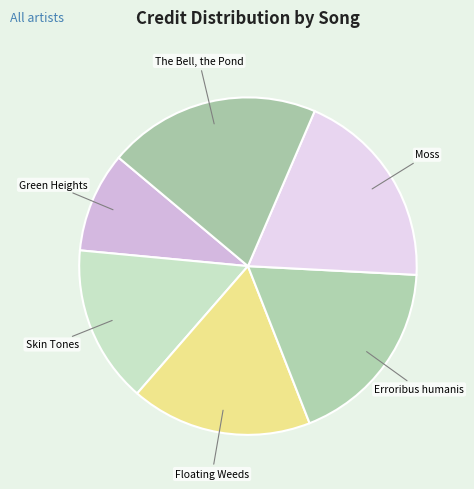

Does any single category account for the majority?

No